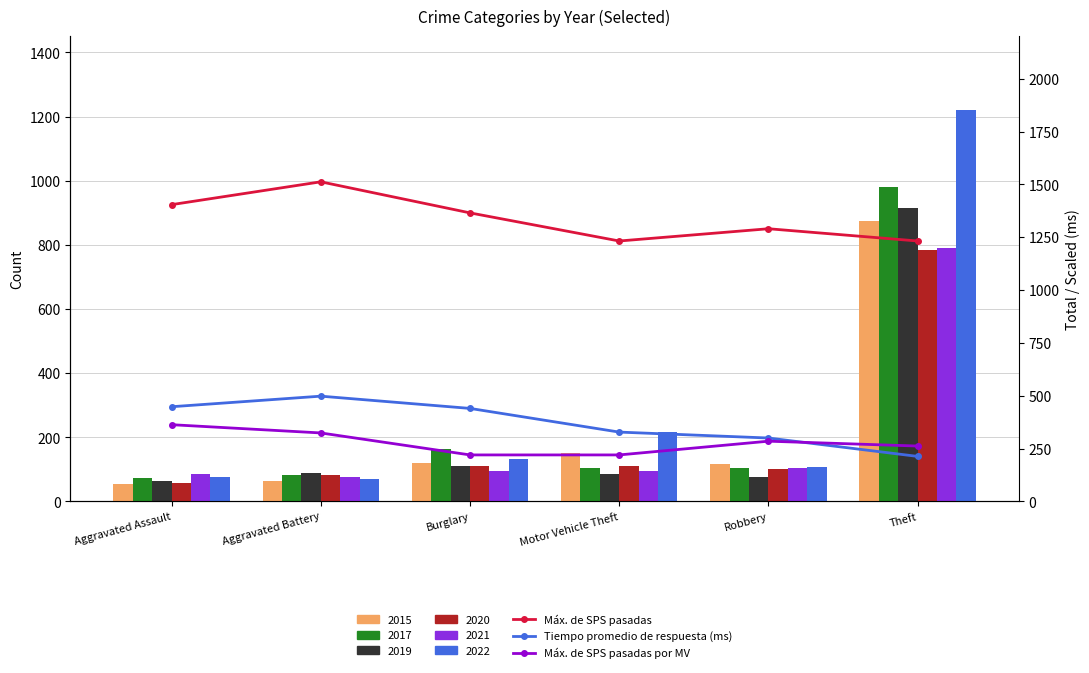

At how many categories does at least one series exceed 1264?

4